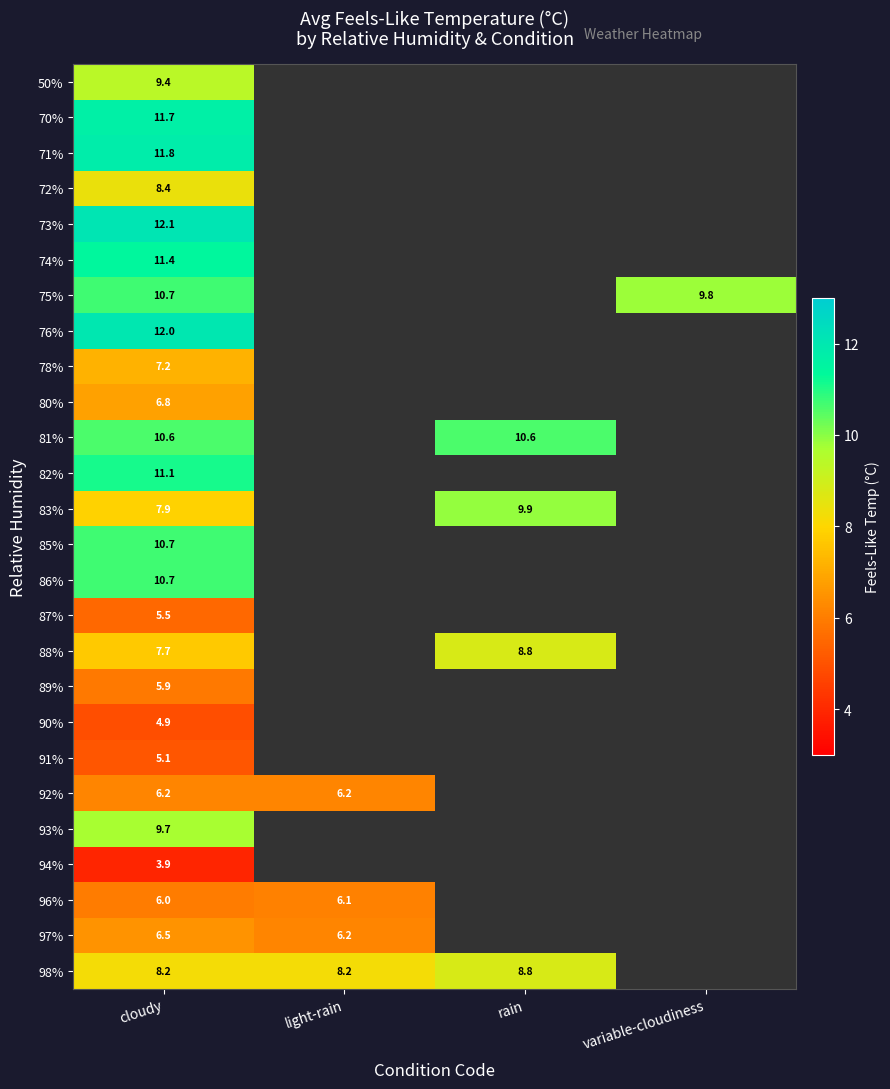

Is it true that 73% equals 3.8 at cloudy?

False